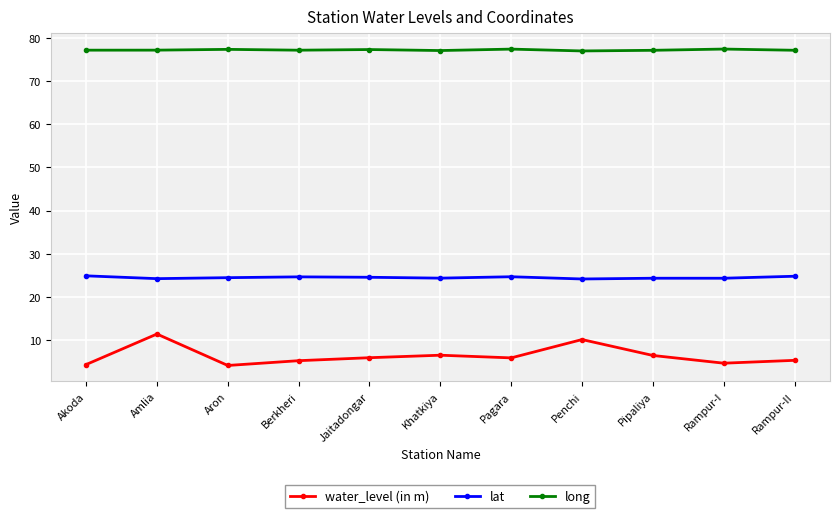

What is the maximum value for water_level (in m)?

11.4